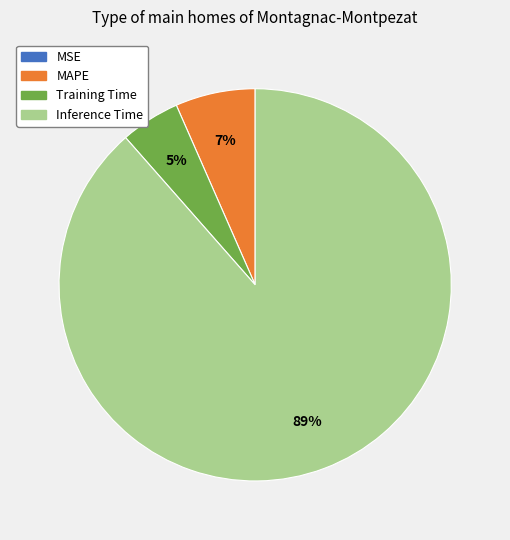

What is the majority slice?

Inference Time